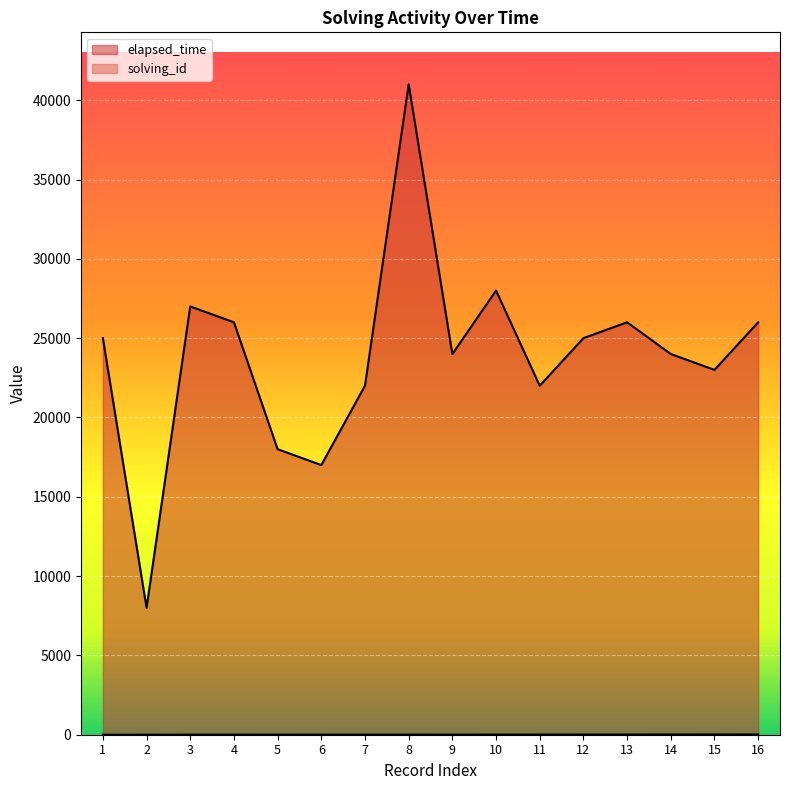

What are all the series names shown in the legend?

solving_id, elapsed_time